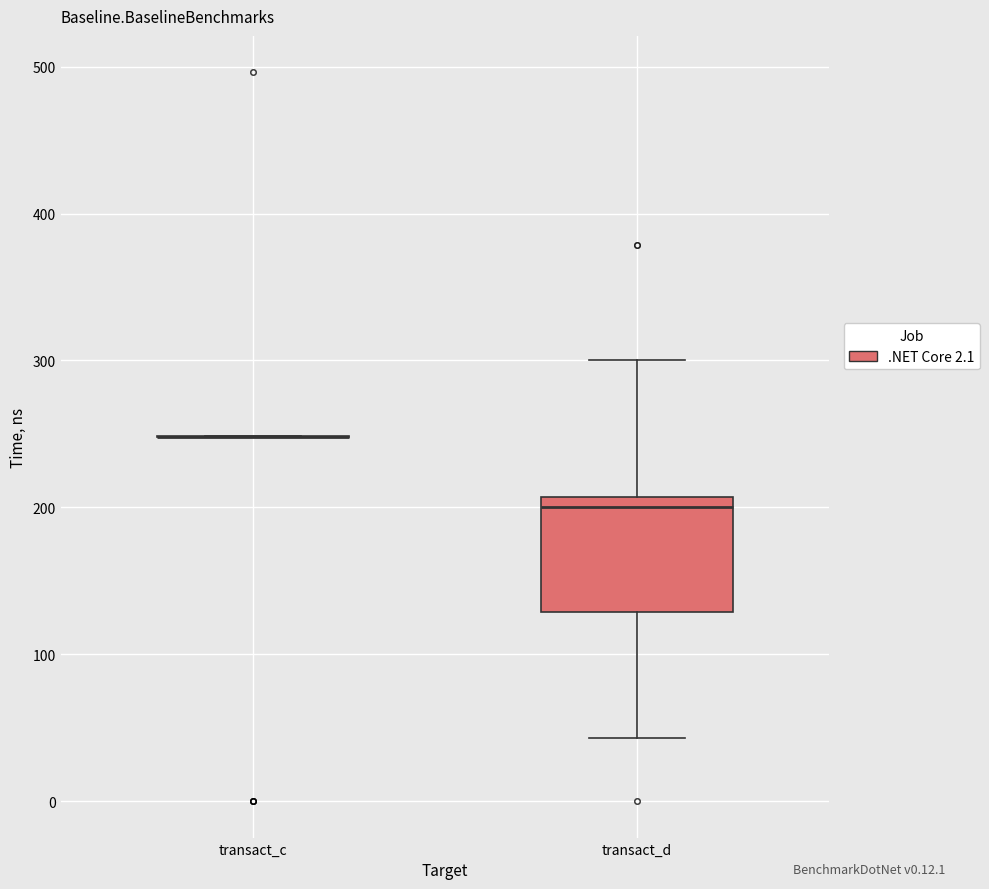

Reading left to right, read every box against the y-axis: the position of its median line, the range the box covers, and the ends of its whiskers. The values are not printed on the chart, so give them approximately, as read against the axis.

transact_c: box collapsed to a line at 250, whiskers 250 to 250
transact_d: median 200, box 130 to 210, whiskers 40 to 300